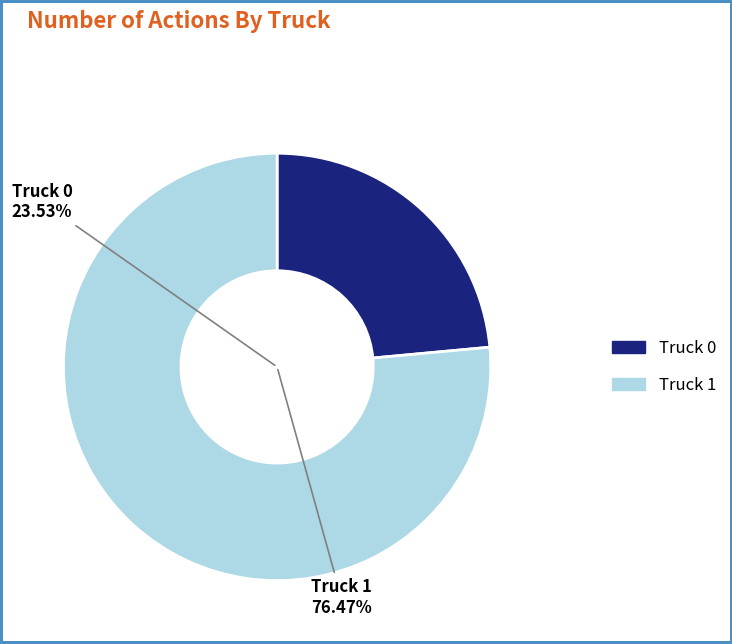

Rank the categories by value from lowest to highest.

Truck 0, Truck 1